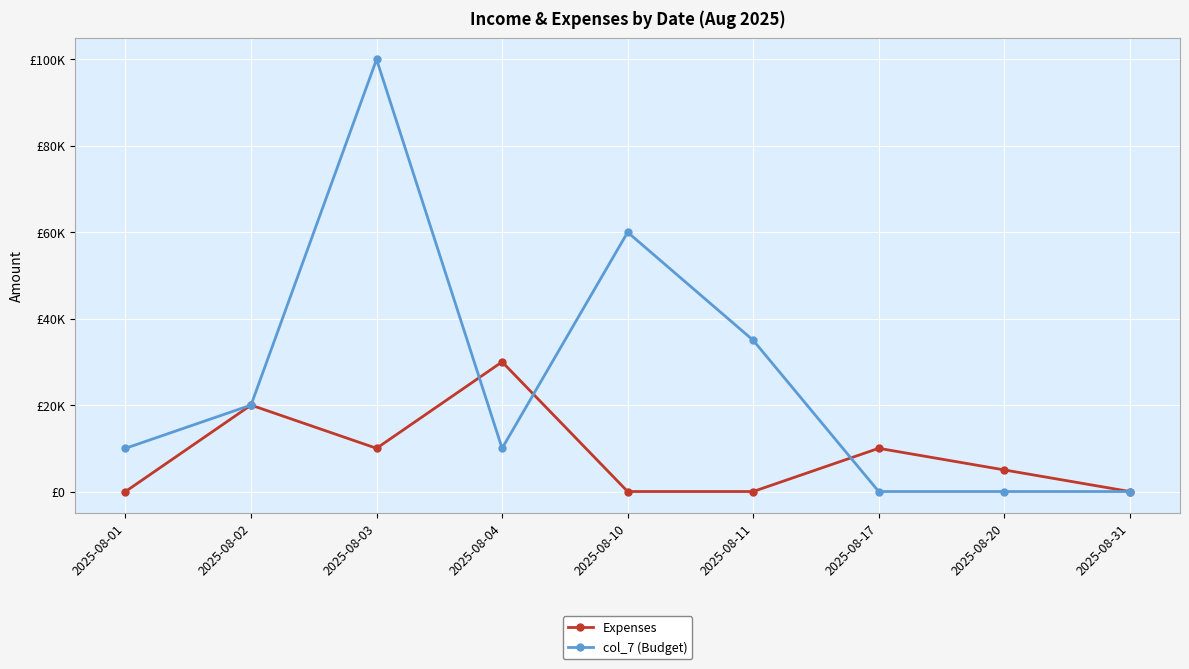

Is the value of Expenses at 2025-08-02 greater than the value of col_7 (Budget) at 2025-08-10?

No